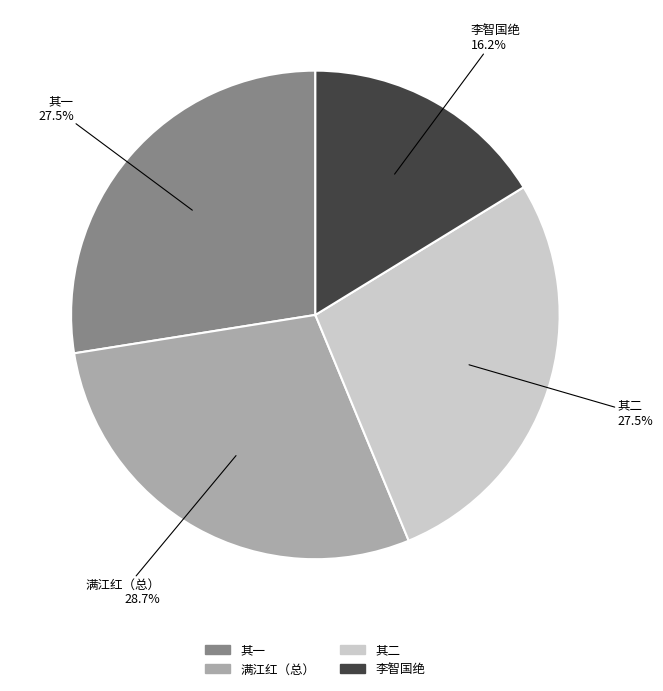

How many slices are in this pie chart?

4